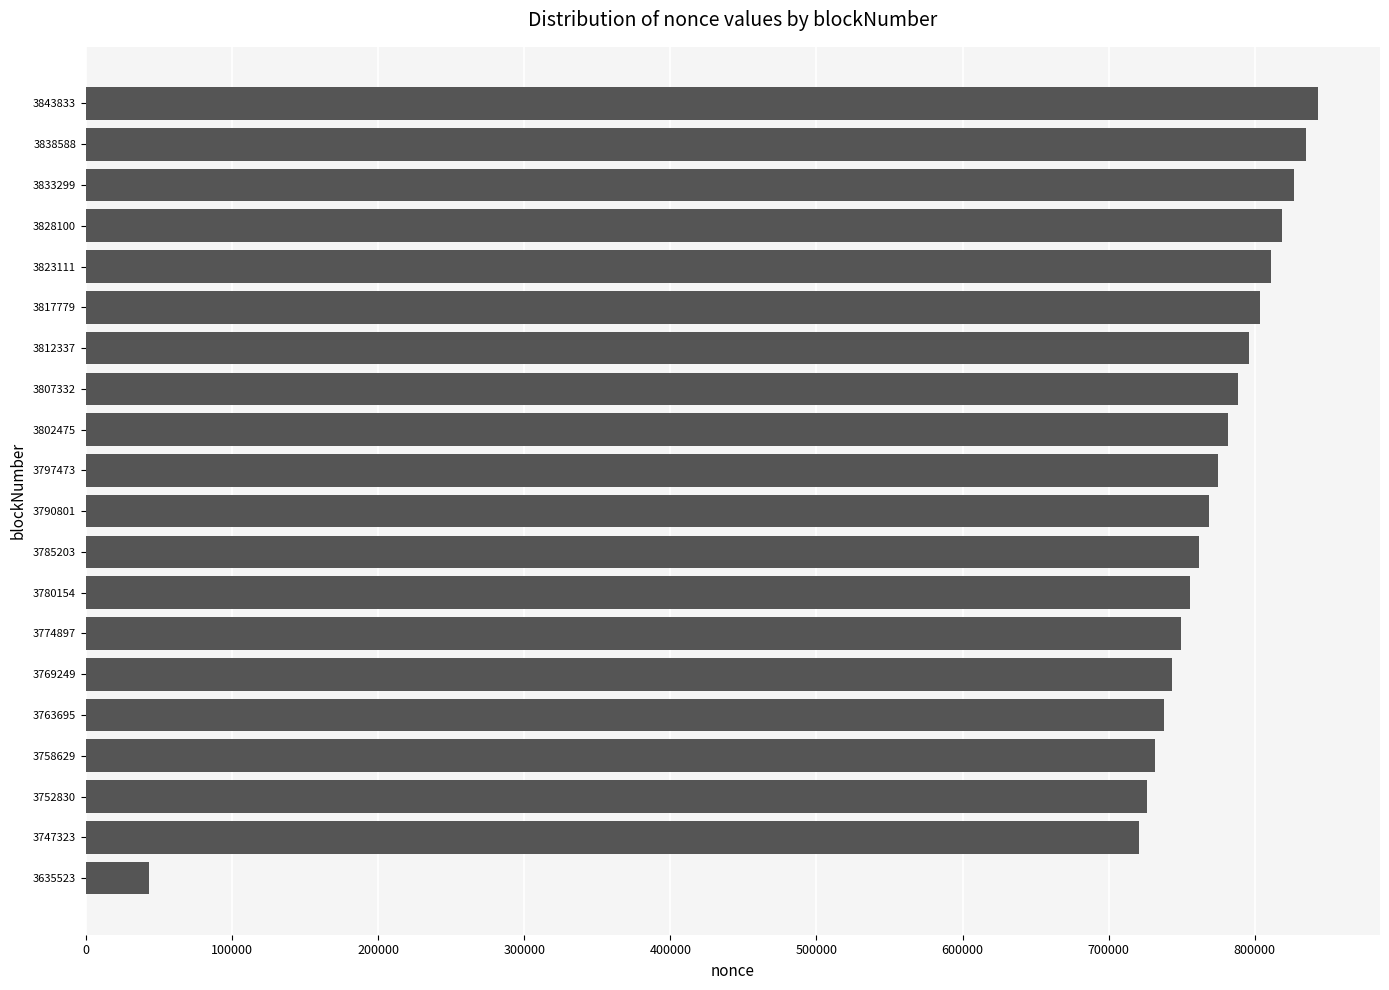

How many data points does each series have?

20